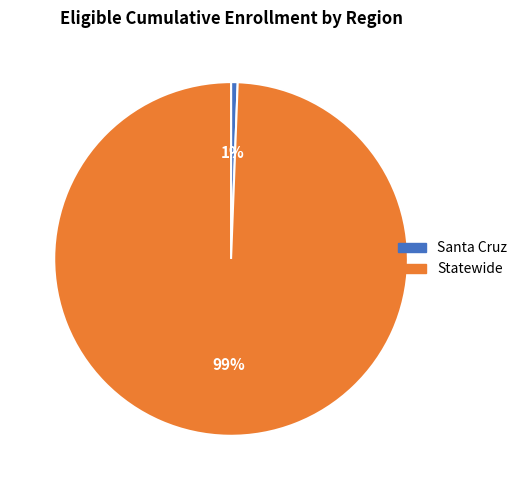

To the nearest percent, what is the average slice percentage?

50%